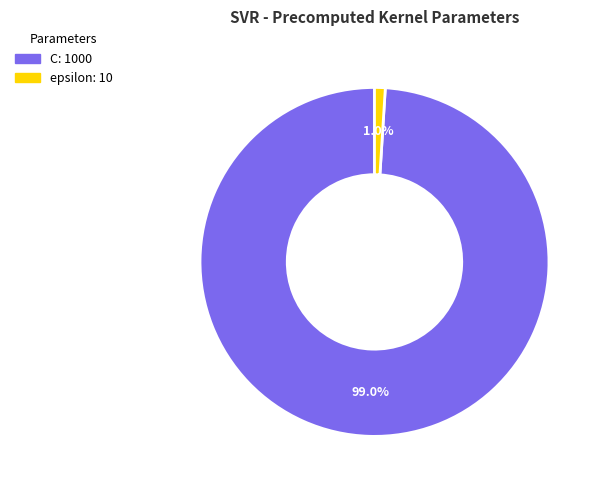

Is the sum of C and epsilon greater than half?

Yes